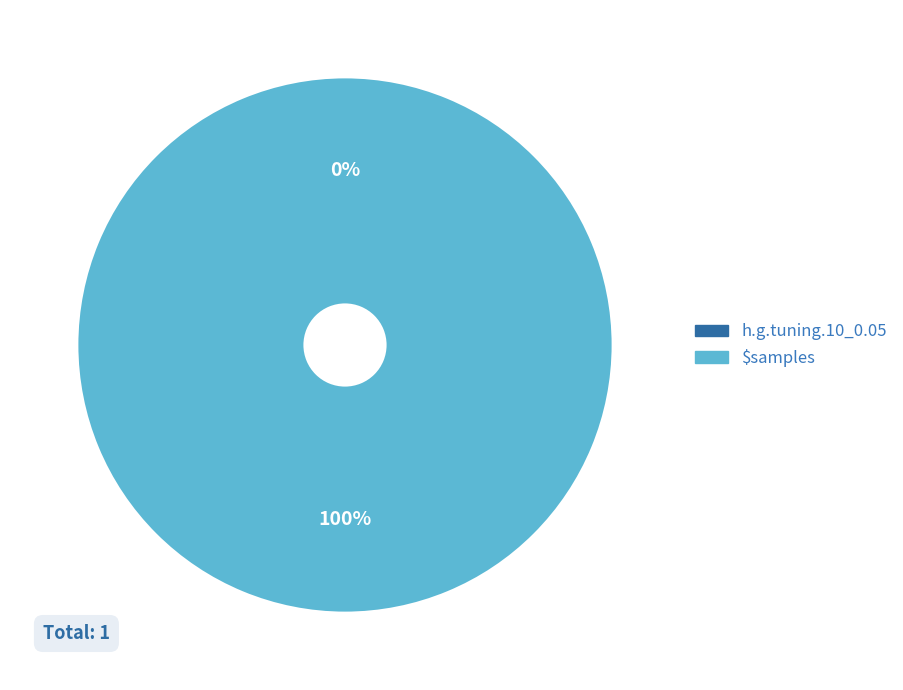

True or false: $samples accounts for 100% of the total.

True